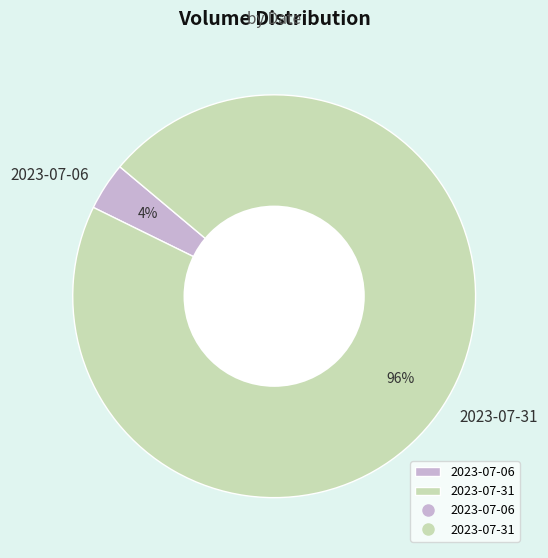

Do 2023-07-06 and 2023-07-31 together represent more than half of the pie?

Yes